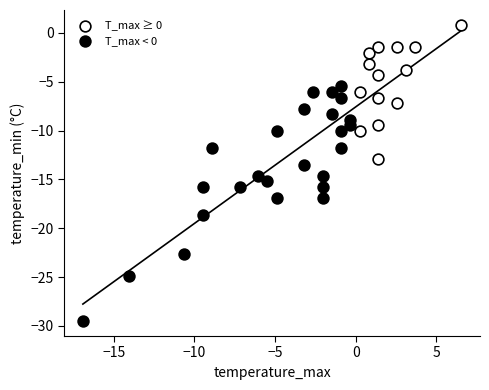

What are all the series names shown in the legend?

T_max ≥ 0, T_max < 0